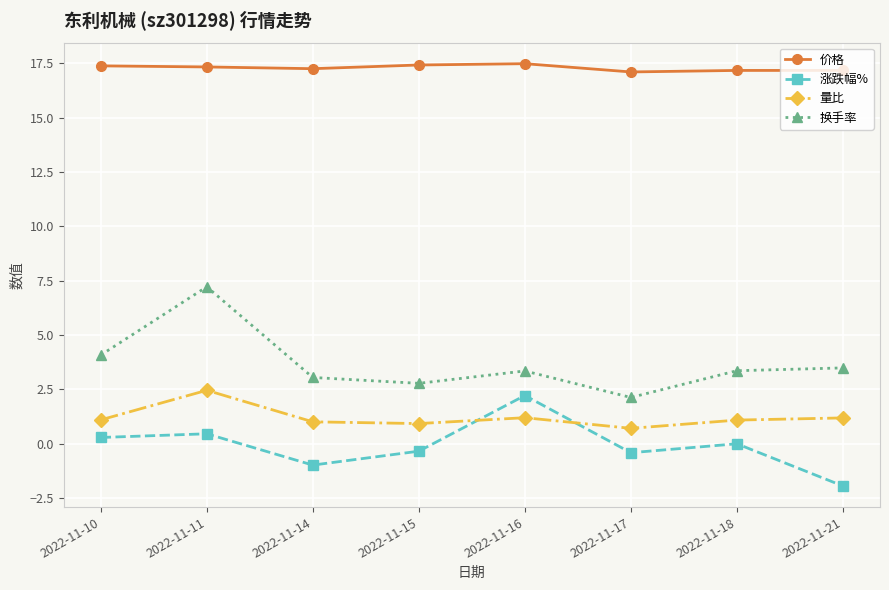

What are all the series names shown in the legend?

价格, 涨跌幅%, 量比, 换手率